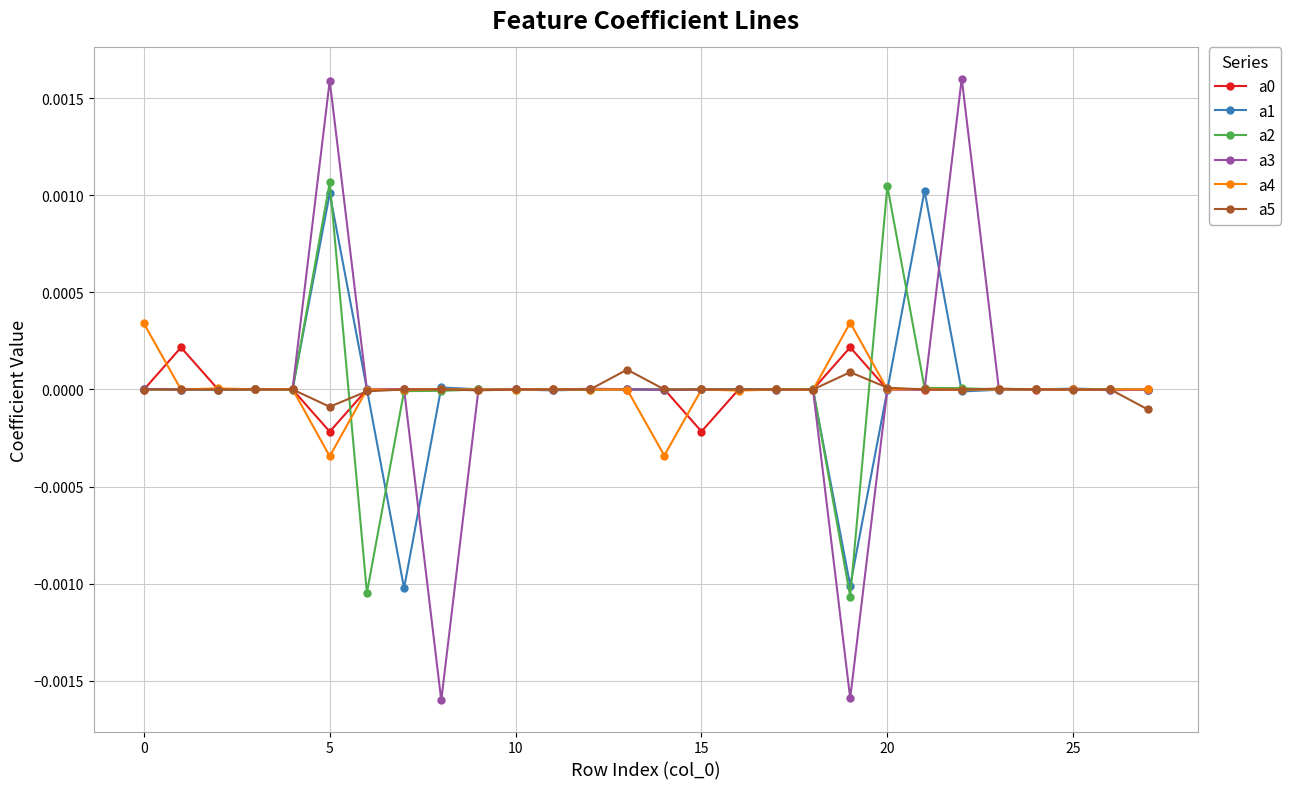

True or false: a1 has more than 2 interior local peaks.

True